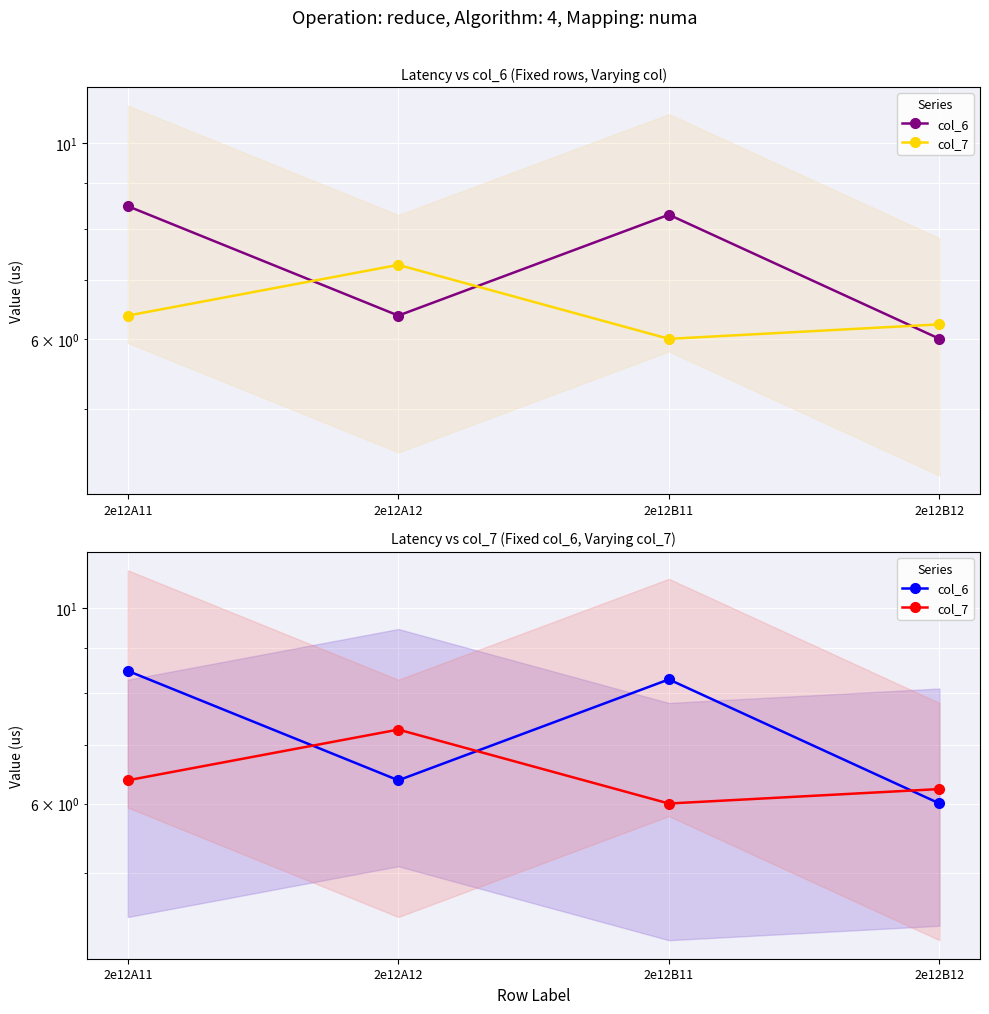

True or false: col_7 has a value of 2.5 at 2e12A11.

False